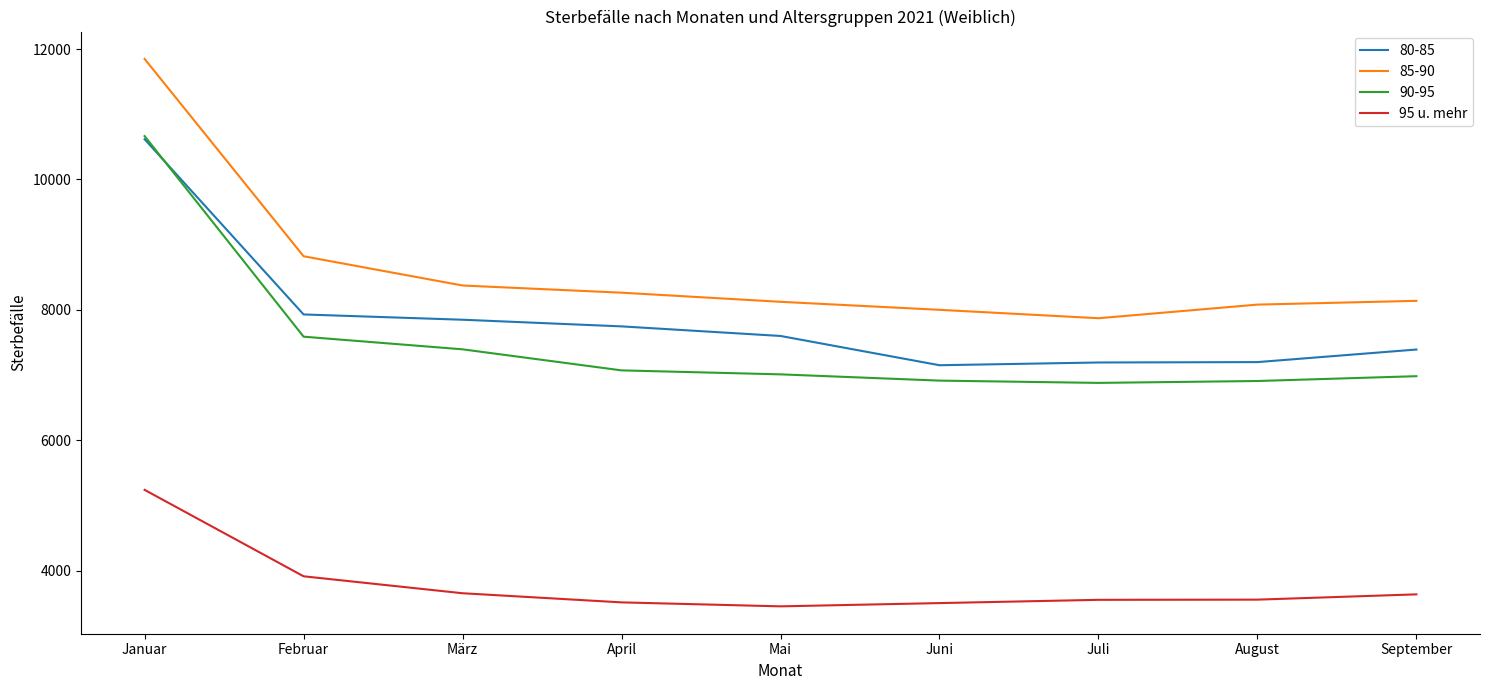

What is the greatest value displayed?

11849